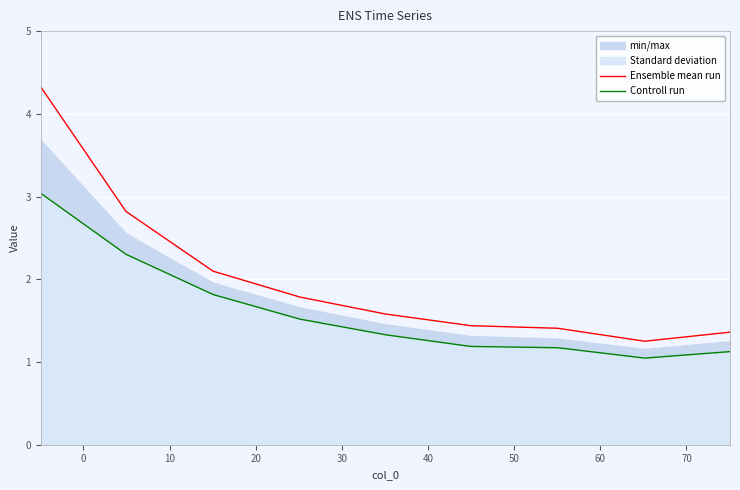

Rank the series by their average value, from lowest to highest.

Controll run, Ensemble mean run